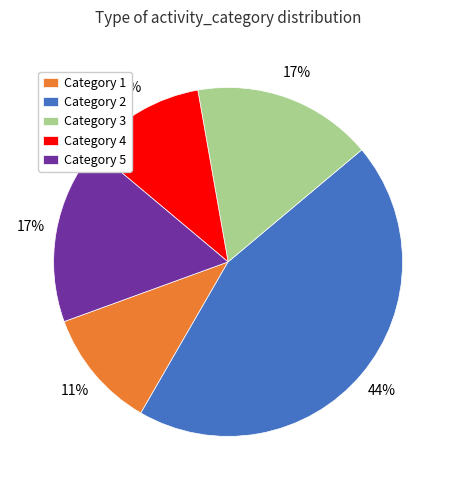

To the nearest percent, what percentage of the pie is Category 1?

11%